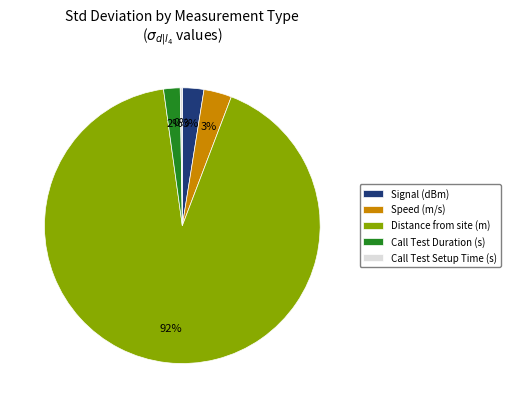

To the nearest percent, what is the average slice percentage?

20%